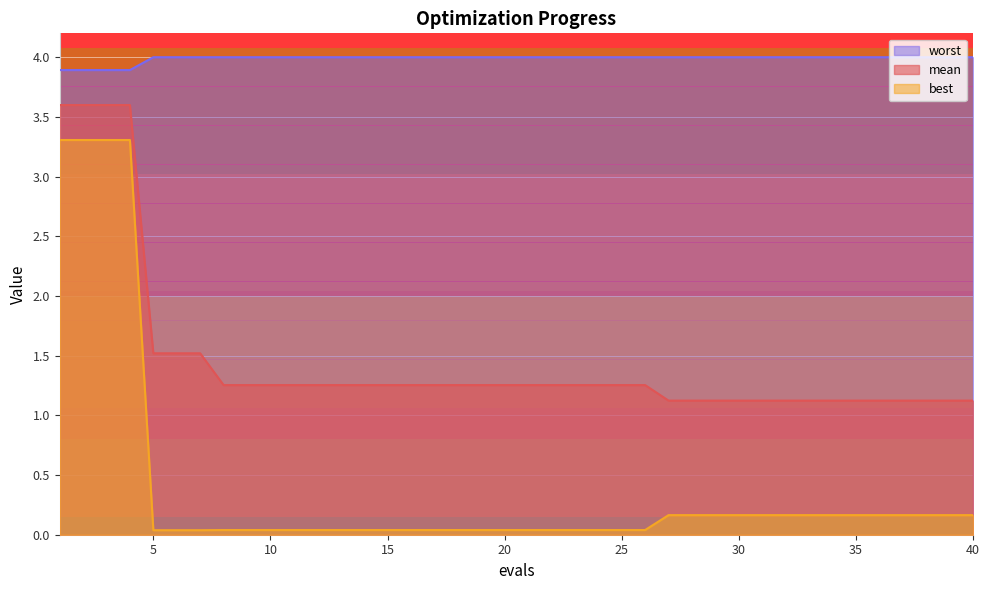

True or false: mean has a value of 1.3 at 8.

True